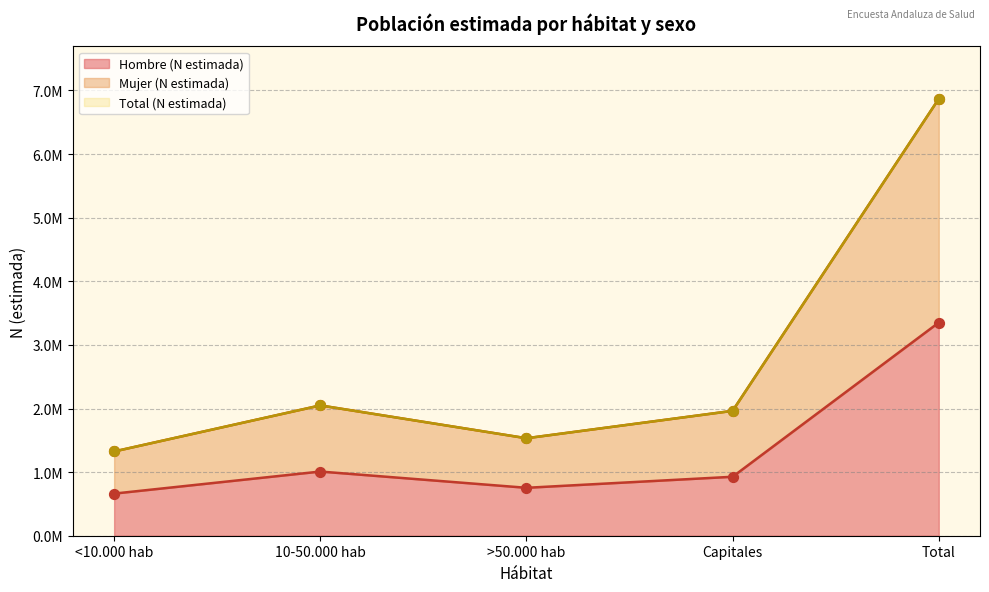

At how many categories does at least one series exceed 5171929?

1